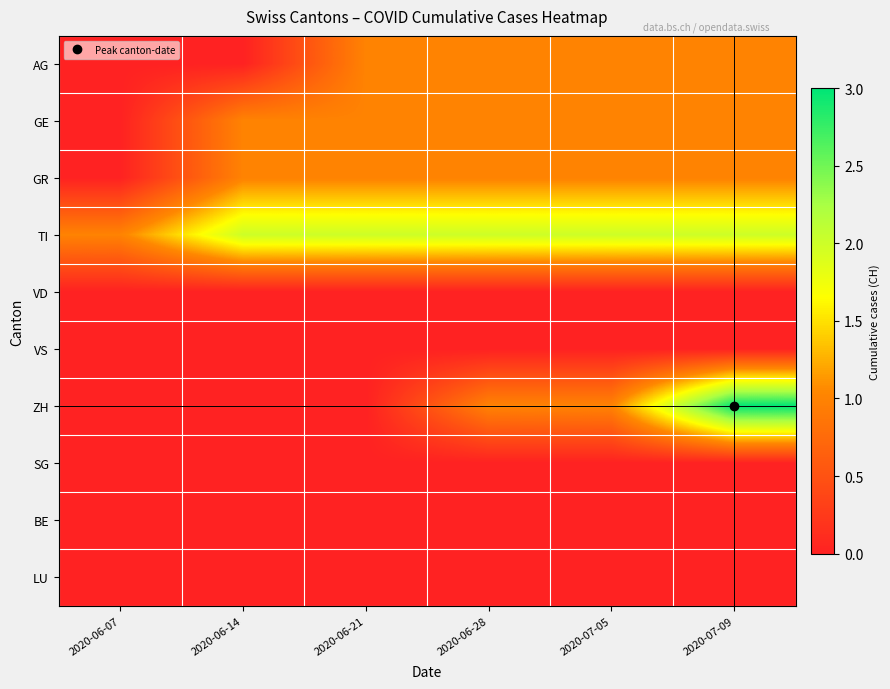

Reading left to right, what are all the values shown in this chart?

AG: 2020-06-07=0	2020-06-14=0	2020-06-21=1	2020-06-28=1	2020-07-05=1	2020-07-09=1
GE: 2020-06-07=0	2020-06-14=1	2020-06-21=1	2020-06-28=1	2020-07-05=1	2020-07-09=1
GR: 2020-06-07=0	2020-06-14=1	2020-06-21=1	2020-06-28=1	2020-07-05=1	2020-07-09=1
TI: 2020-06-07=1	2020-06-14=2	2020-06-21=2	2020-06-28=2	2020-07-05=2	2020-07-09=2
VD: 2020-06-07=0	2020-06-14=0	2020-06-21=0	2020-06-28=0	2020-07-05=0	2020-07-09=0
VS: 2020-06-07=0	2020-06-14=0	2020-06-21=0	2020-06-28=0	2020-07-05=0	2020-07-09=0
ZH: 2020-06-07=0	2020-06-14=0	2020-06-21=0	2020-06-28=1	2020-07-05=1	2020-07-09=3
SG: 2020-06-07=0	2020-06-14=0	2020-06-21=0	2020-06-28=0	2020-07-05=0	2020-07-09=0
BE: 2020-06-07=0	2020-06-14=0	2020-06-21=0	2020-06-28=0	2020-07-05=0	2020-07-09=0
LU: 2020-06-07=0	2020-06-14=0	2020-06-21=0	2020-06-28=0	2020-07-05=0	2020-07-09=0